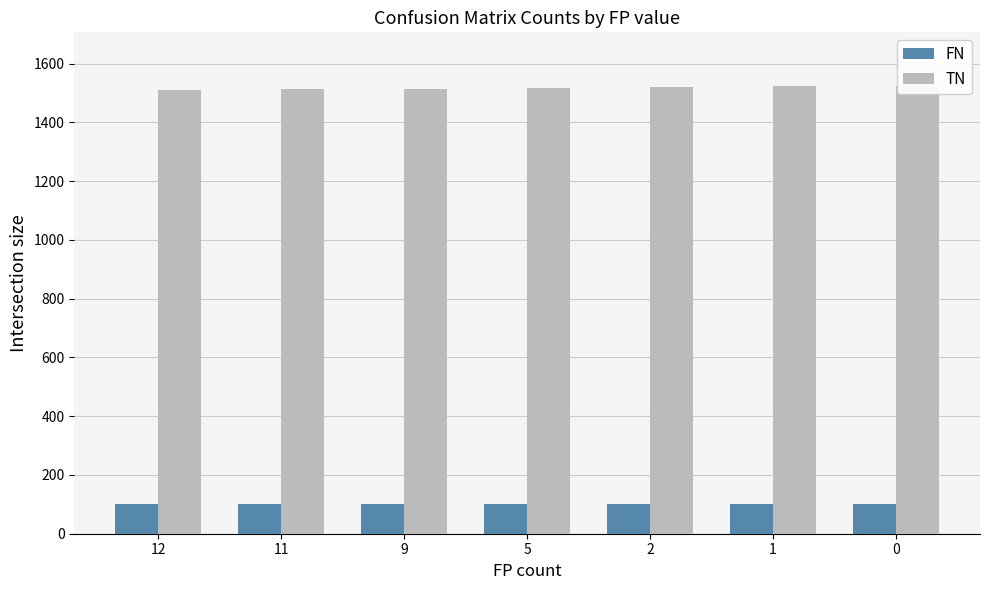

What is the spread (max minus min) of values at 2?

1421